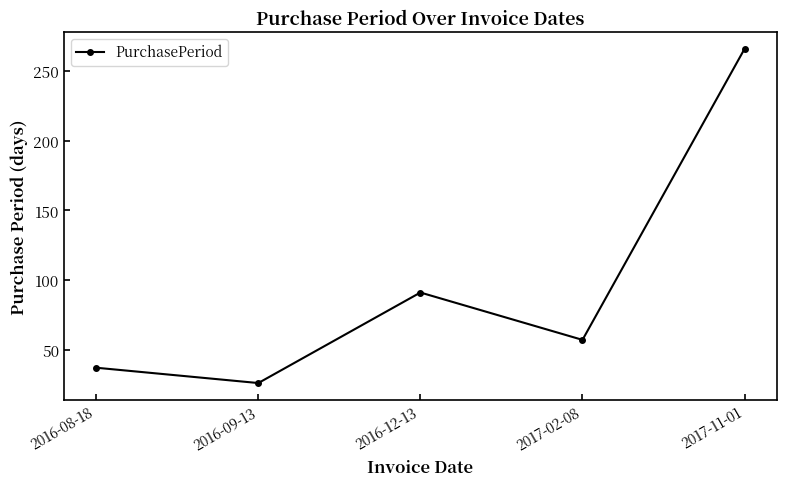

What is the difference between the values at 2016-08-18 and 2017-11-01?

229